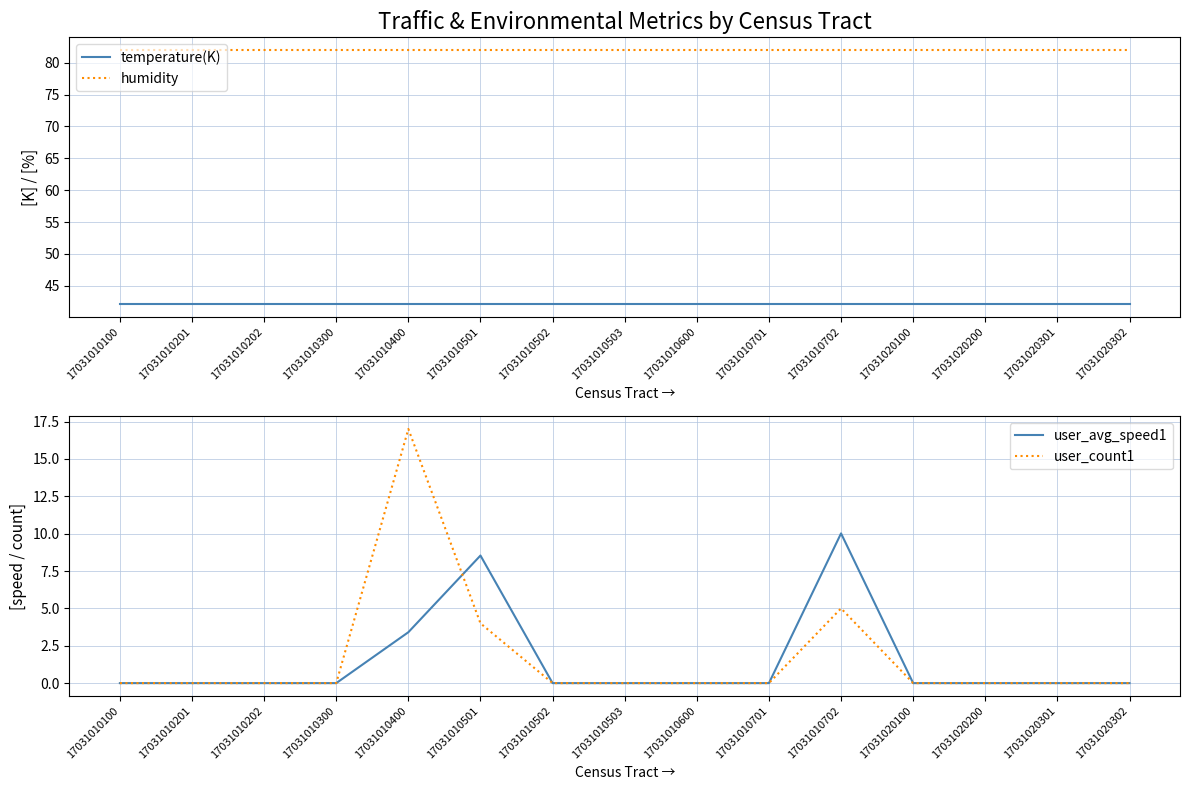

At which label does humidity reach its minimum?

17031010100